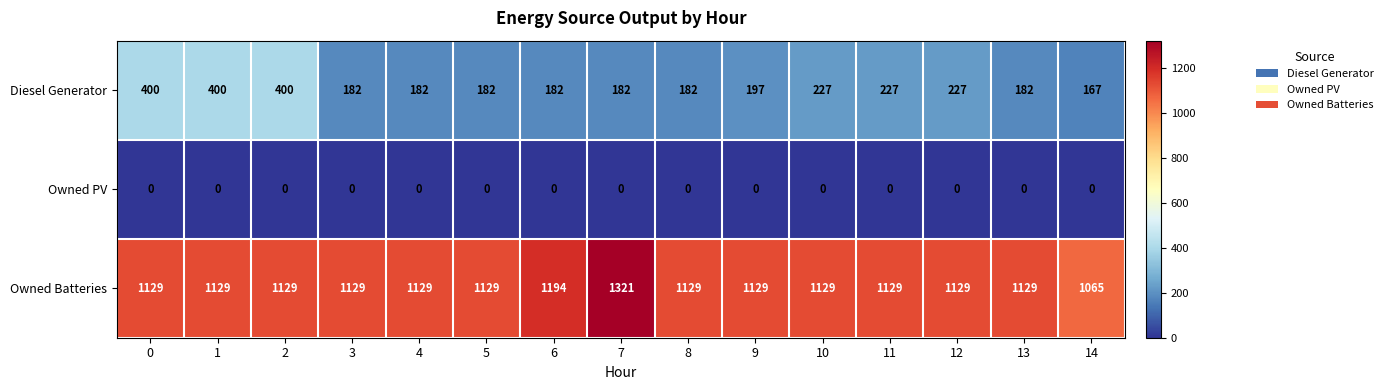

What is the maximum value shown in the chart?

1321